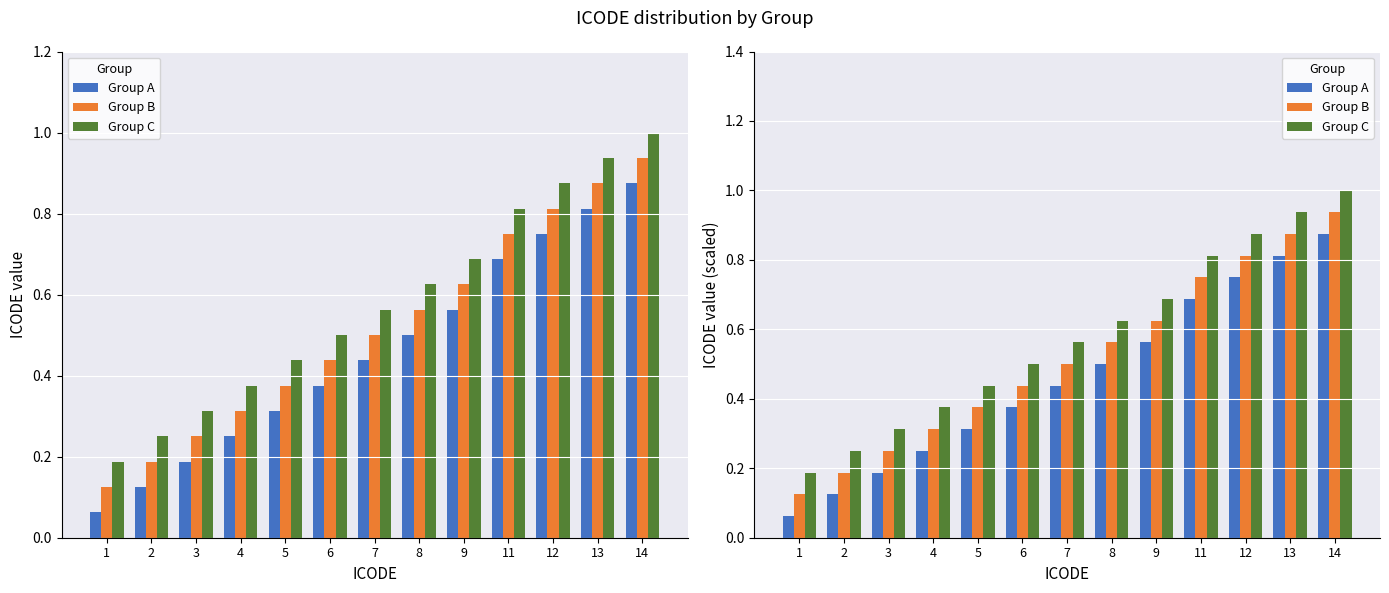

What is the greatest value displayed?

1.0